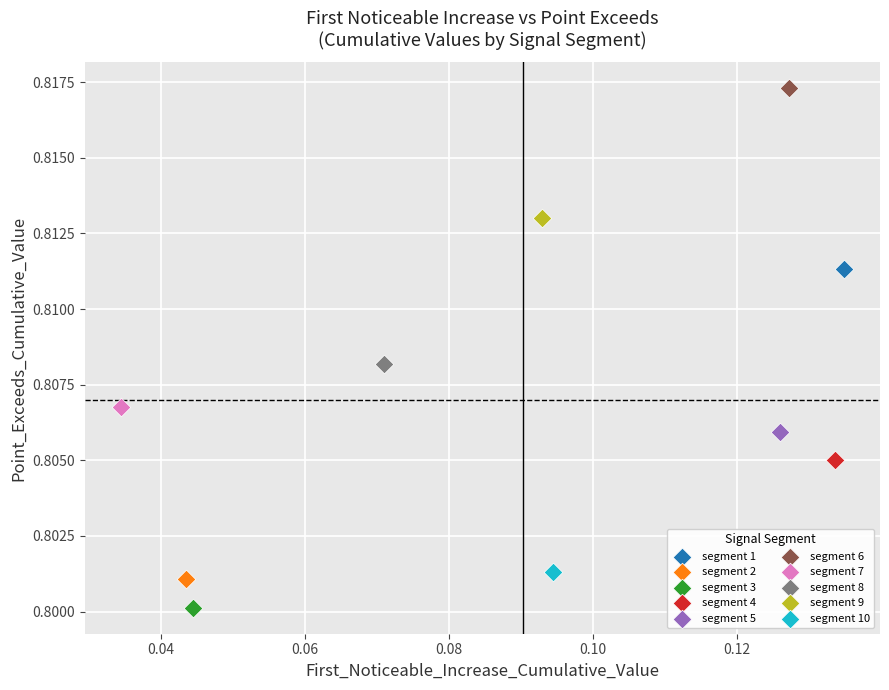

What are all the series names shown in the legend?

segment 1, segment 2, segment 3, segment 4, segment 5, segment 6, segment 7, segment 8, segment 9, segment 10